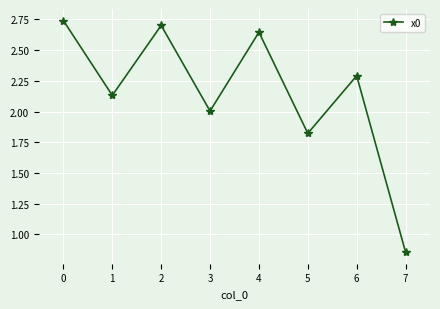

What is the change in value from 3 to 4?

+0.6